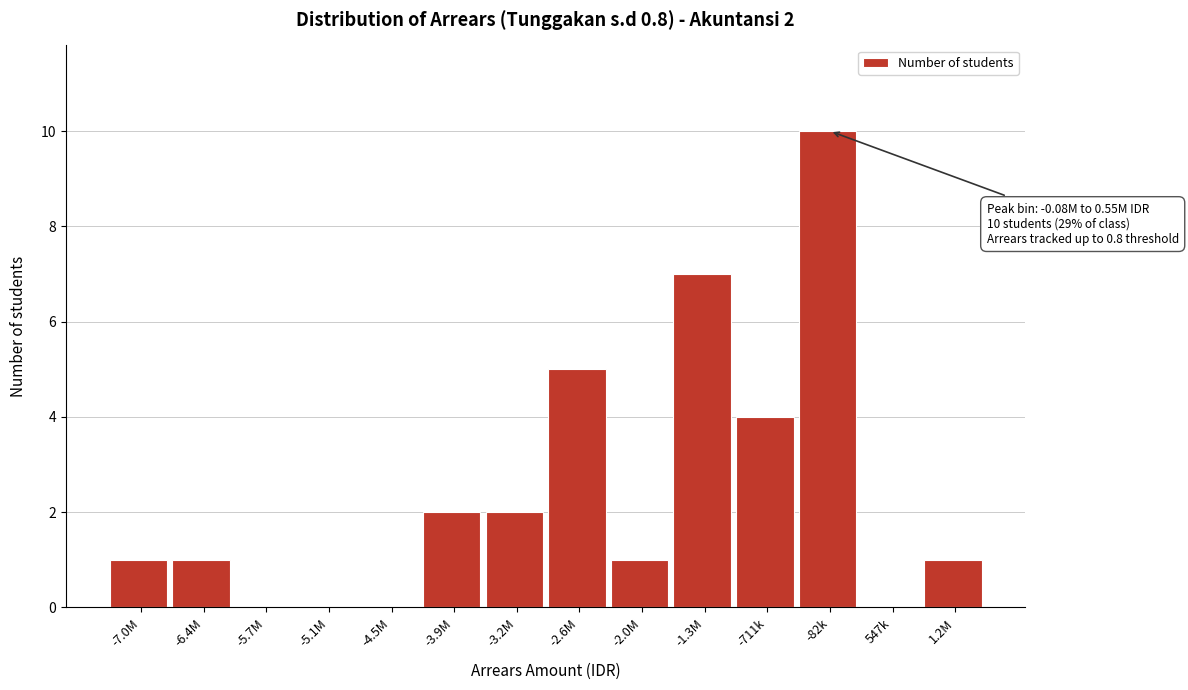

Reading left to right, transcribe all the data shown in this chart.

-7.0M=1	-6.4M=1	-5.7M=0	-5.1M=0	-4.5M=0	-3.9M=2	-3.2M=2	-2.6M=5	-2.0M=1	-1.3M=7	-711k=4	-82k=10	547k=0	1.2M=1